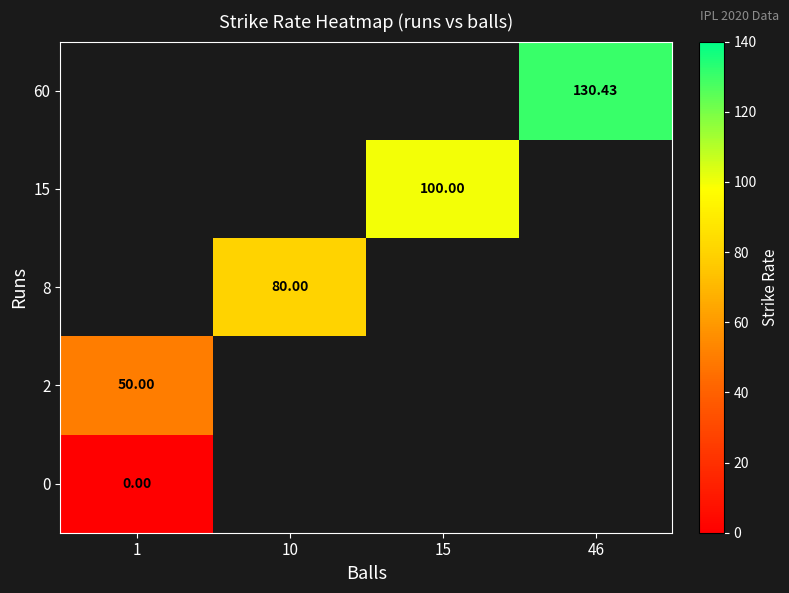

Is the value of 15 at 15 greater than the value of 2 at 1?

Yes